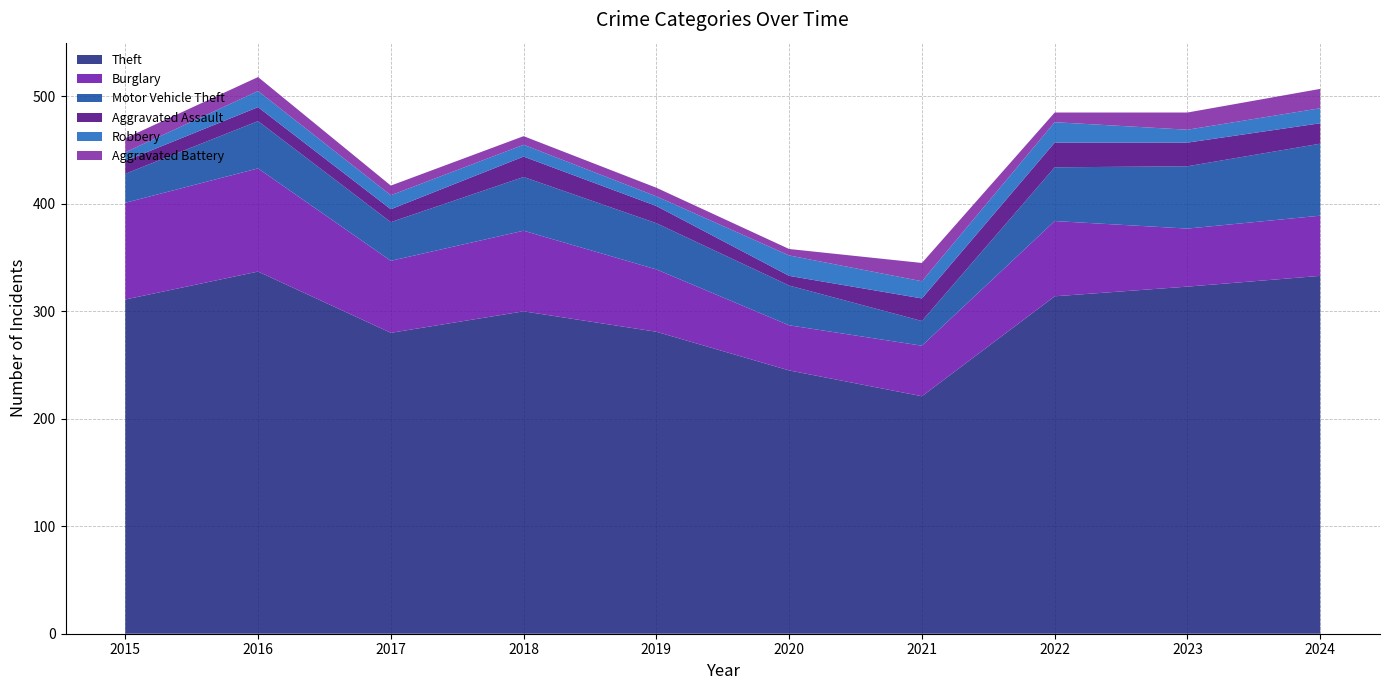

Reading left to right, extract all data points from this chart.

Theft: 311	337	280	300	281	245	221	314	323	333
Burglary: 90	96	67	75	58	42	47	70	54	56
Motor Vehicle Theft: 27	44	36	50	43	37	23	50	58	67
Aggravated Assault: 12	13	12	19	16	9	21	23	22	19
Robbery: 8	15	13	11	9	19	16	19	12	14
Aggravated Battery: 13	13	9	8	8	6	17	9	16	18